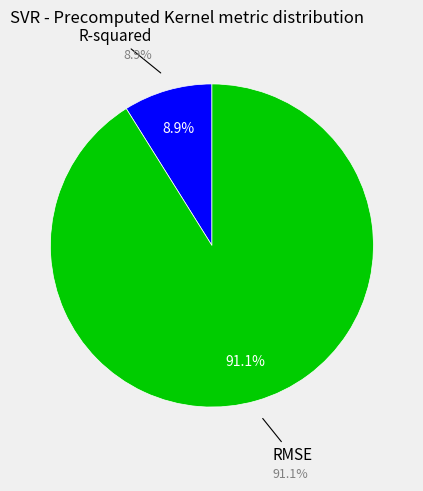

Which slice is the largest?

RMSE